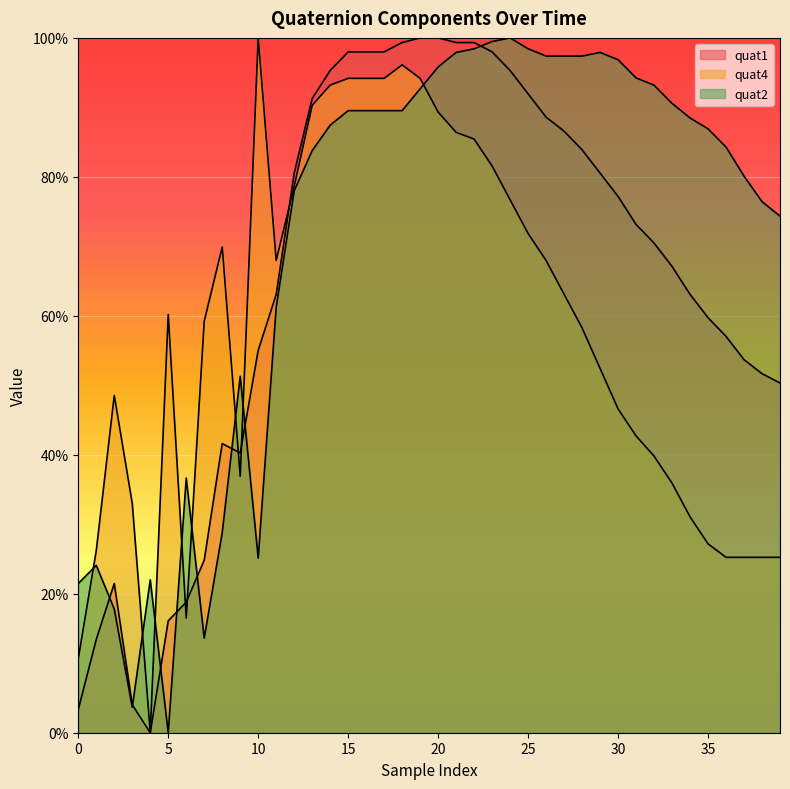

At how many categories does at least one series exceed 59?

33